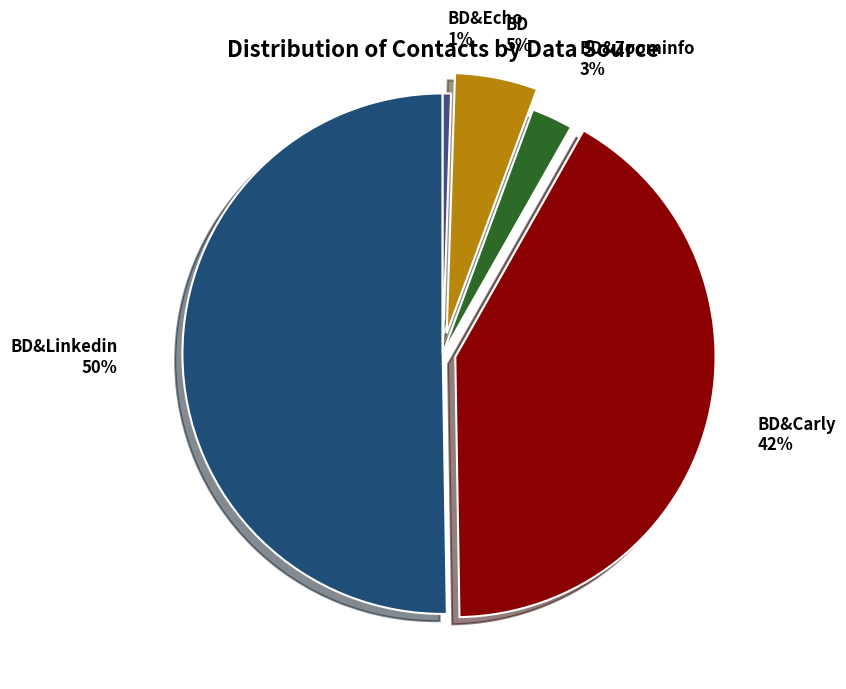

To the nearest percent, what is the average slice percentage?

20%